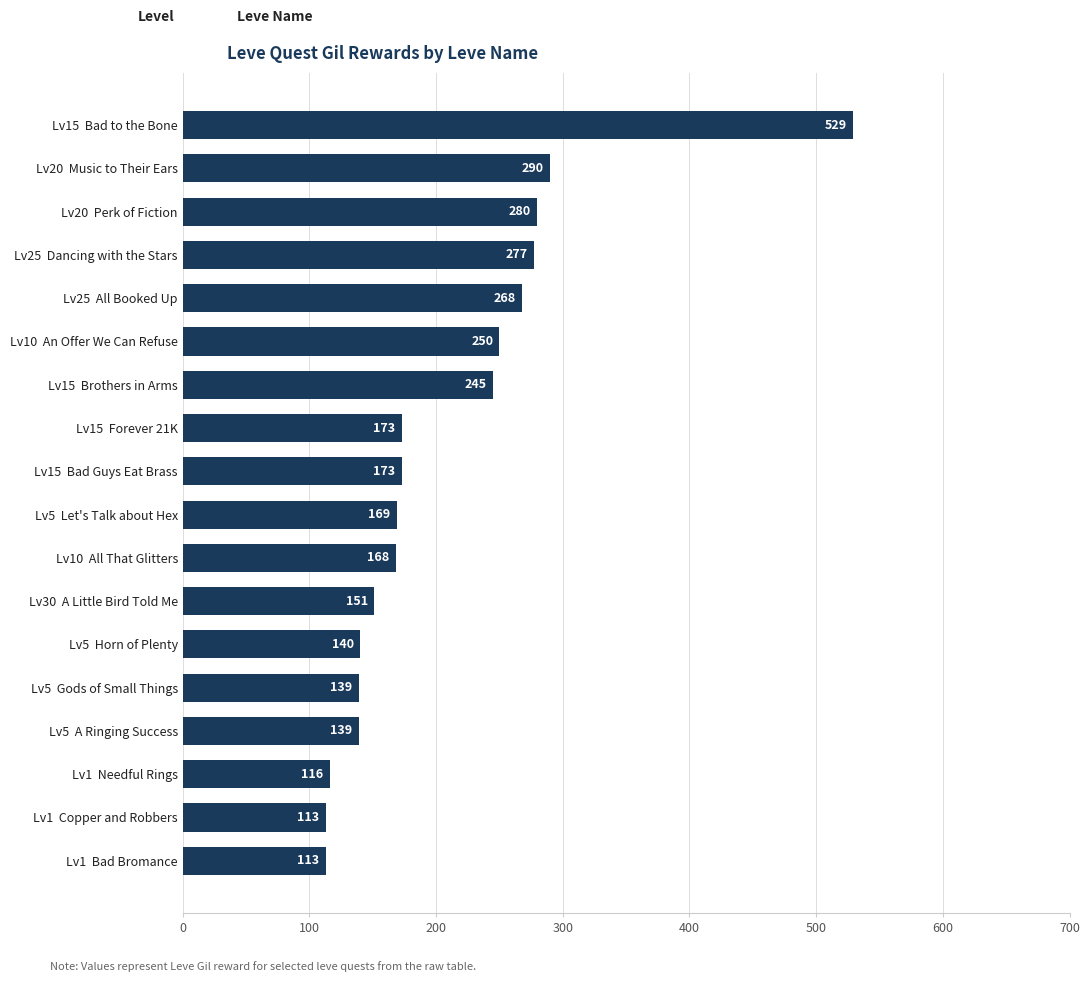

Reading top to bottom, extract all data points from this chart.

529	290	280	277	268	250	245	173	173	169	168	151	140	139	139	116	113	113